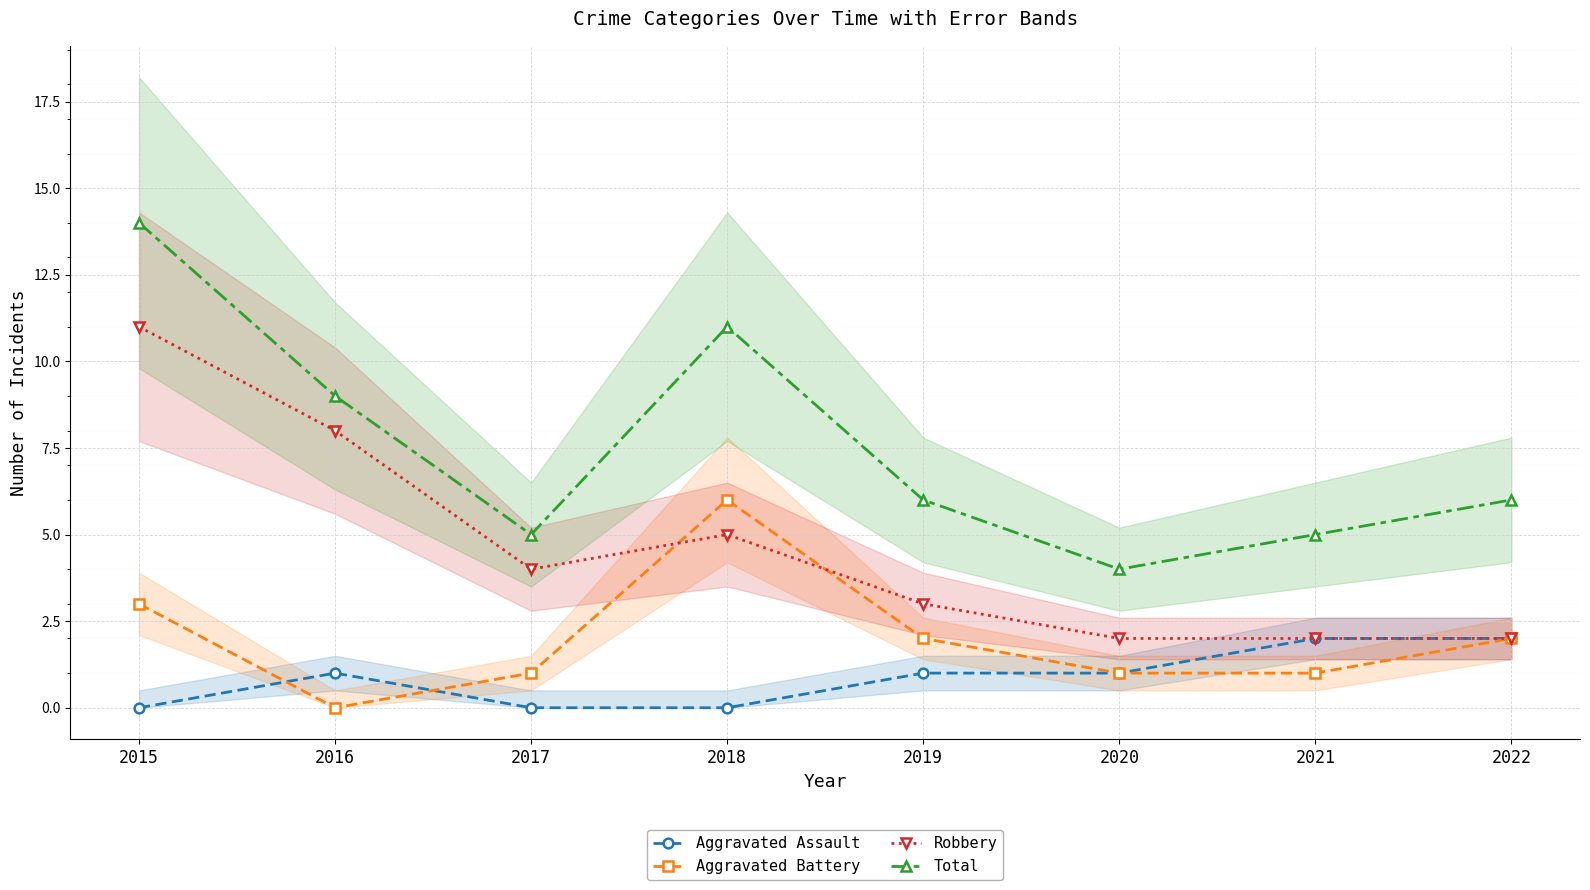

Which series has the largest total across all categories?

Total